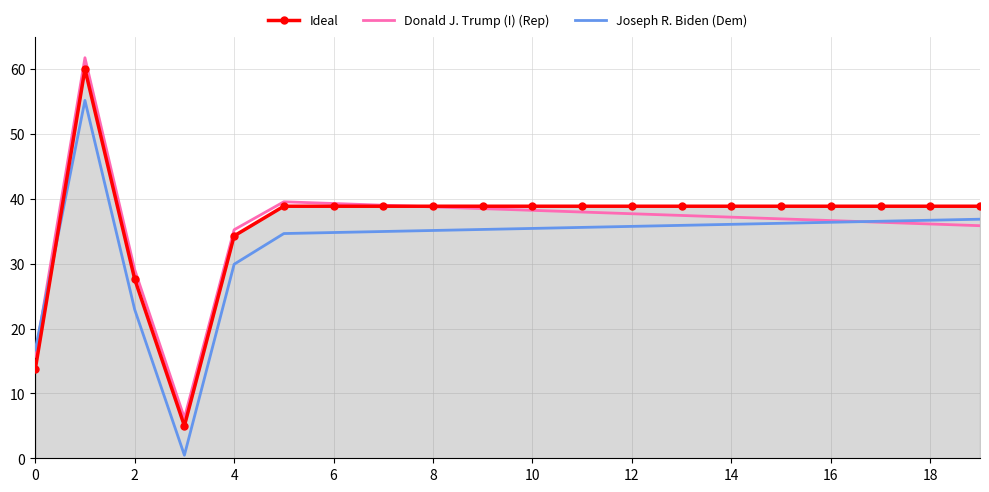

What is the greatest value displayed?

61.7